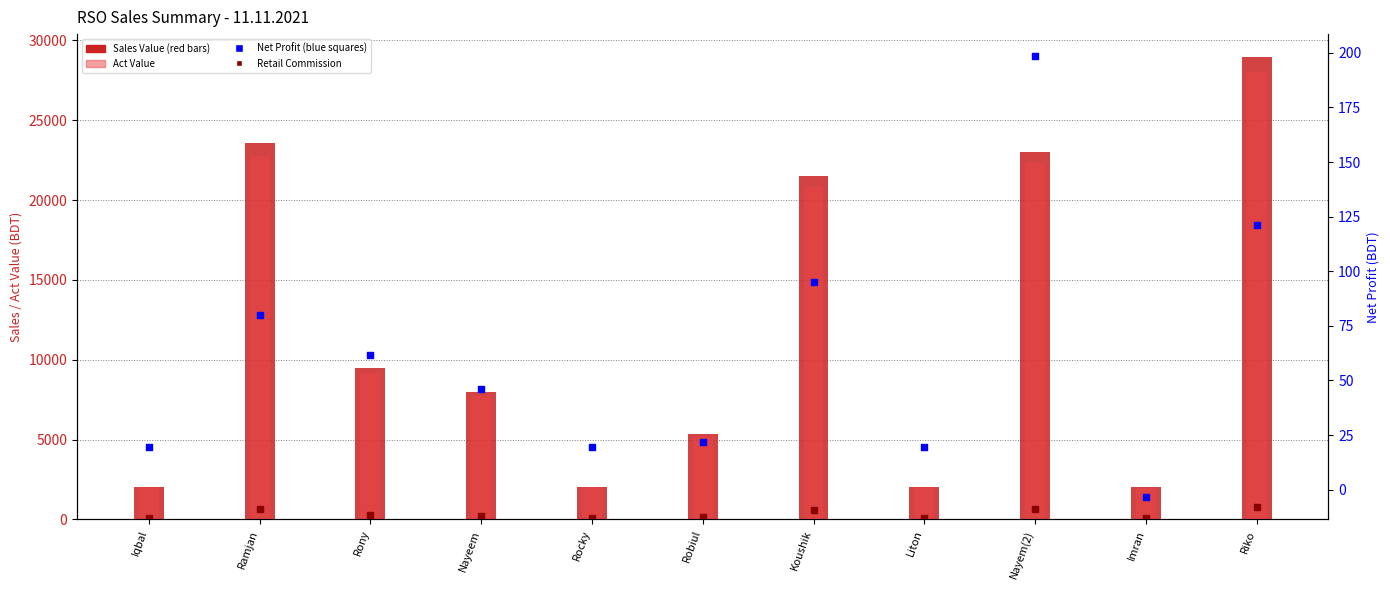

Which series has the widest spread of Y values?

Sales Value